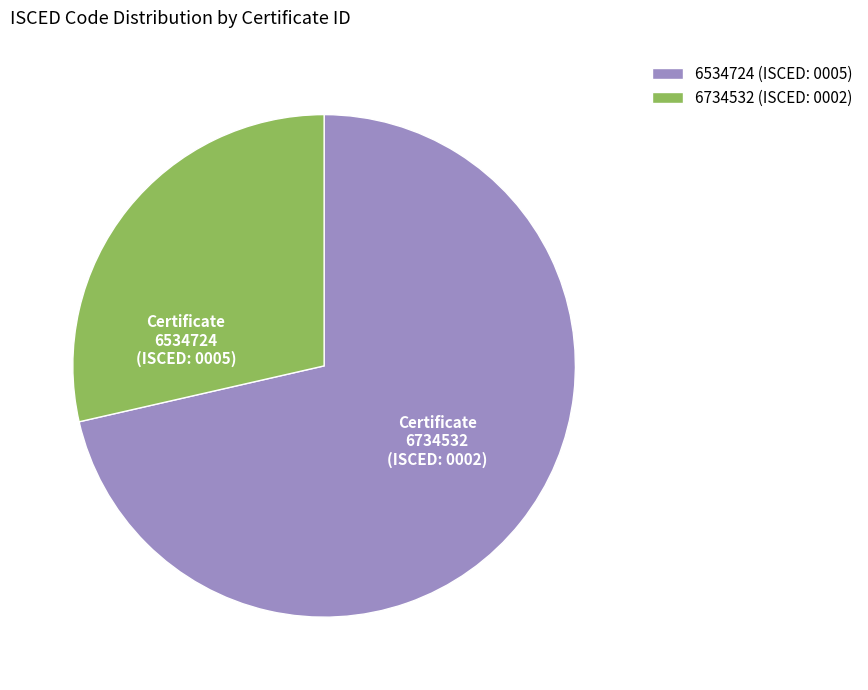

What is the largest slice in the pie chart?

6534724